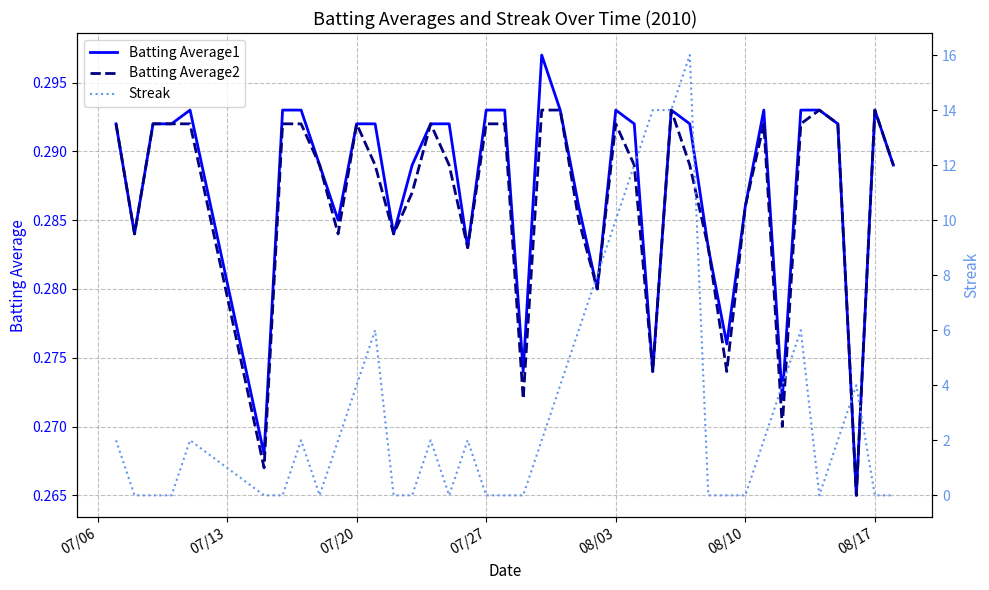

True or false: Streak and Batting Average2 cross at least once.

True